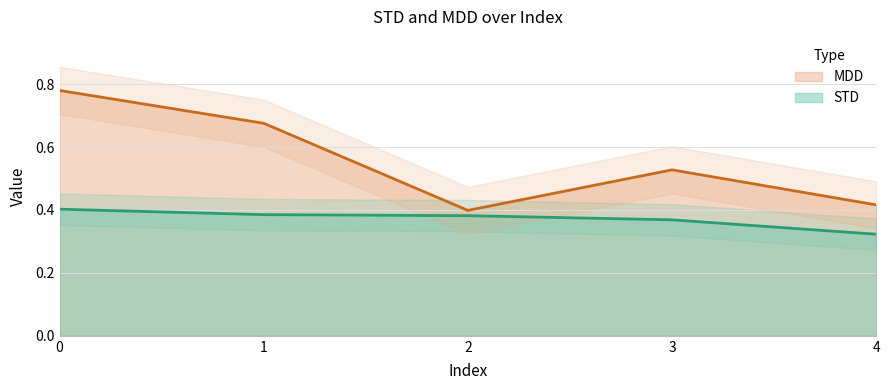

What is the value of the MDD point at the 1st from the left?

0.8